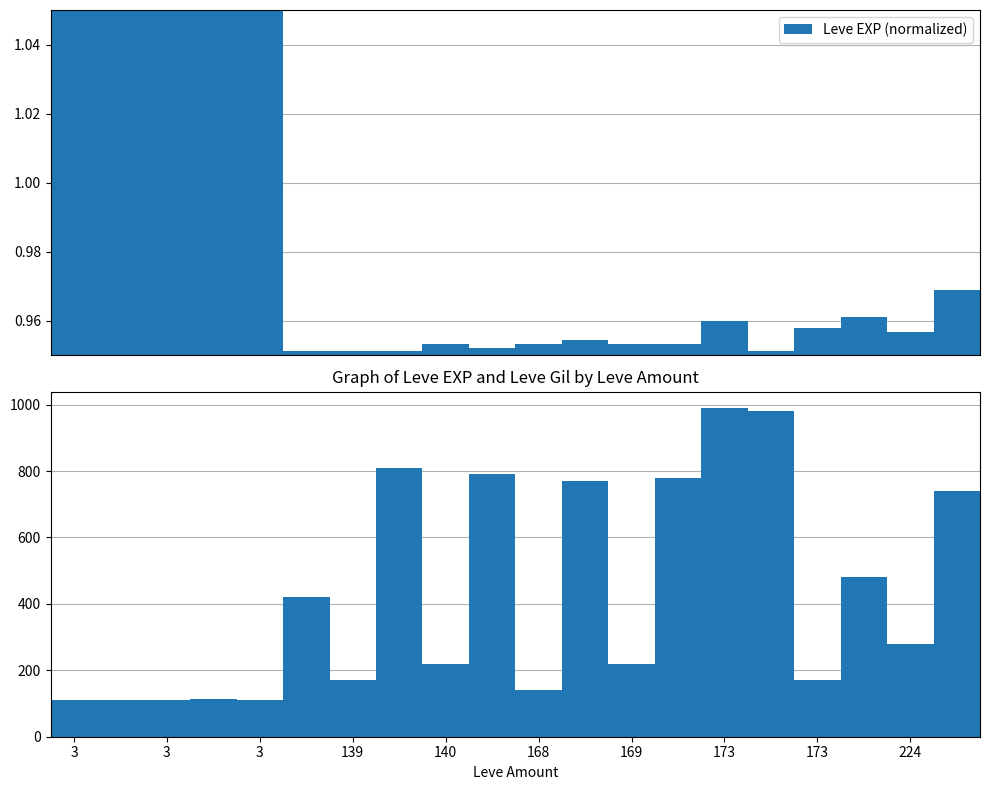

What is the minimum value shown in the chart?

1.0